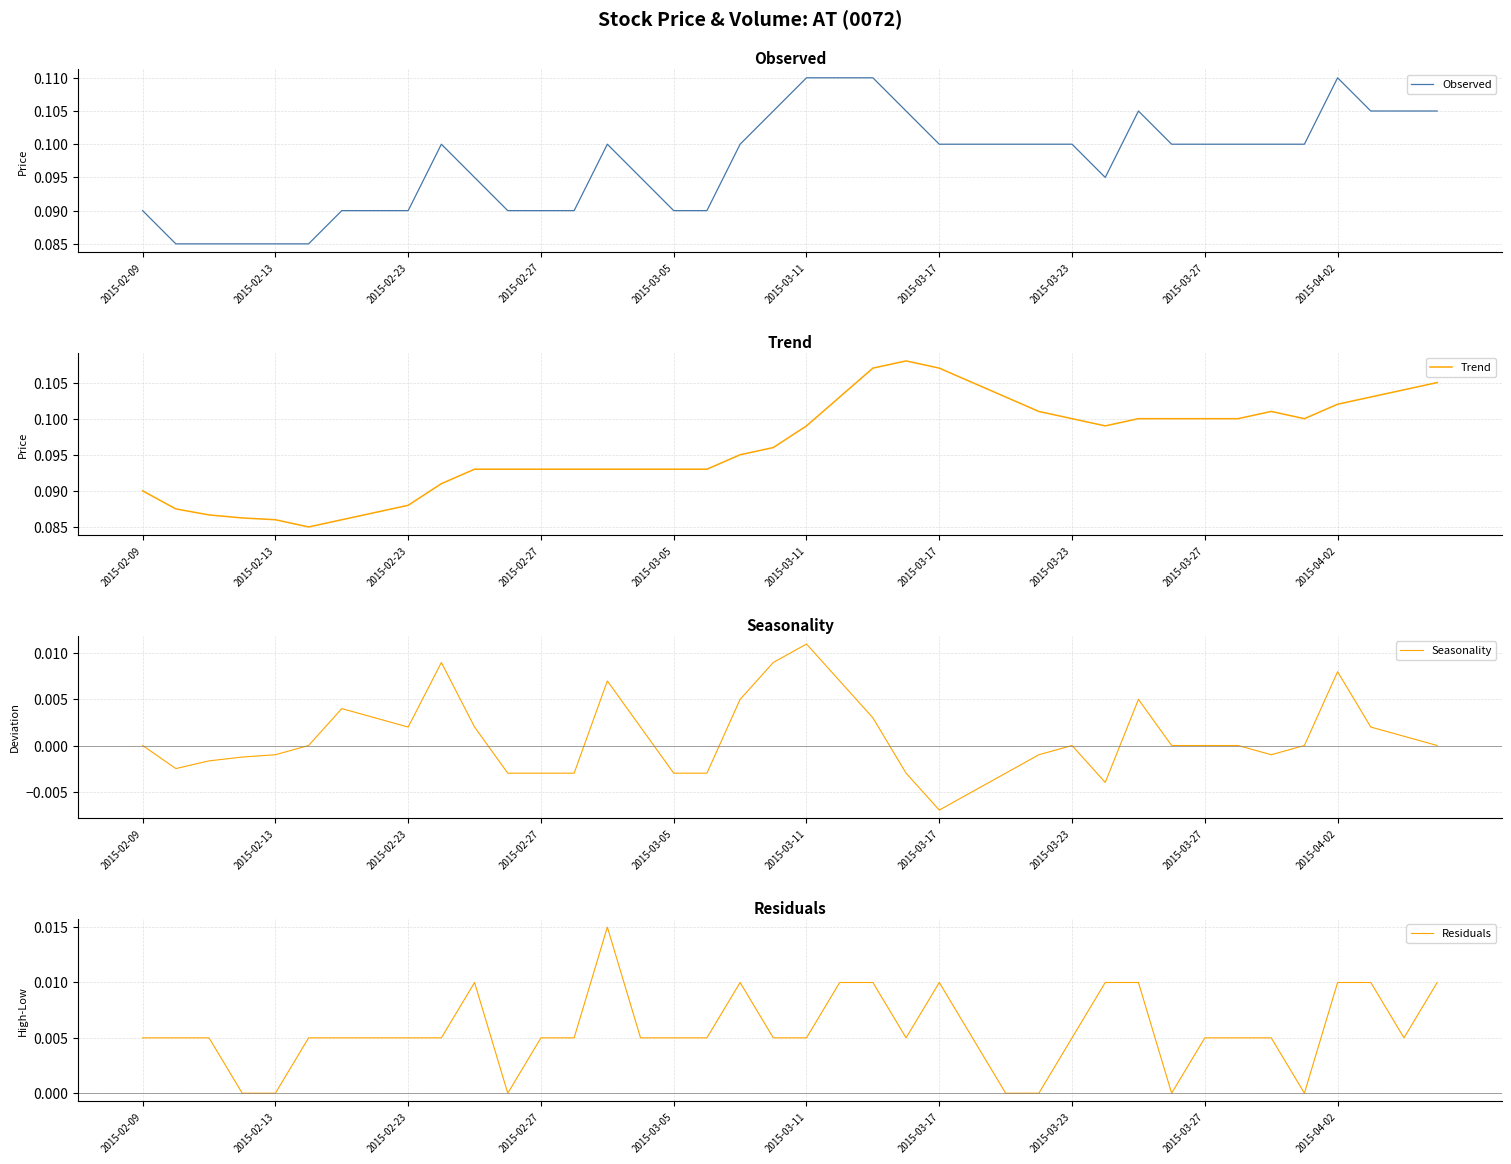

What is the sum of all Residuals values?

0.2